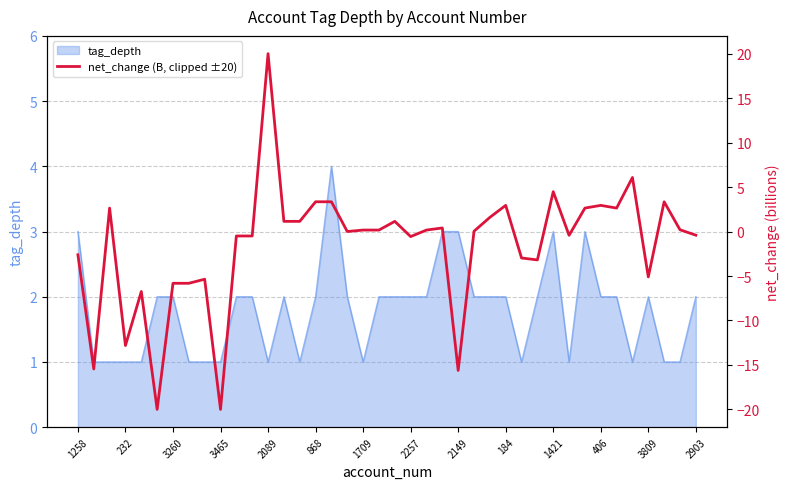

Does the chart have visible grid lines?

Yes